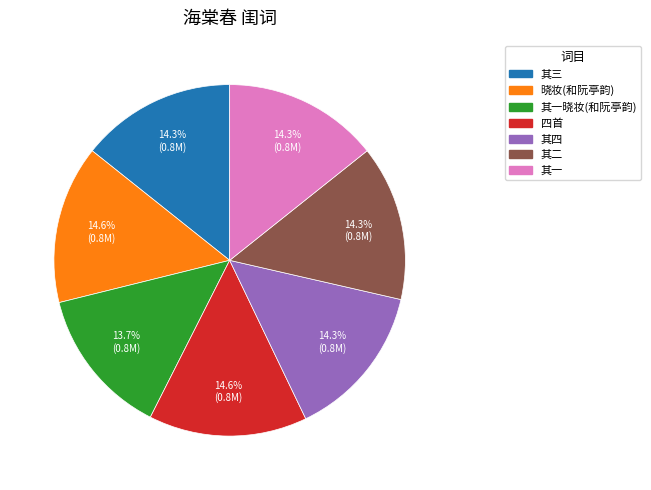

Is there a majority slice in this chart?

No